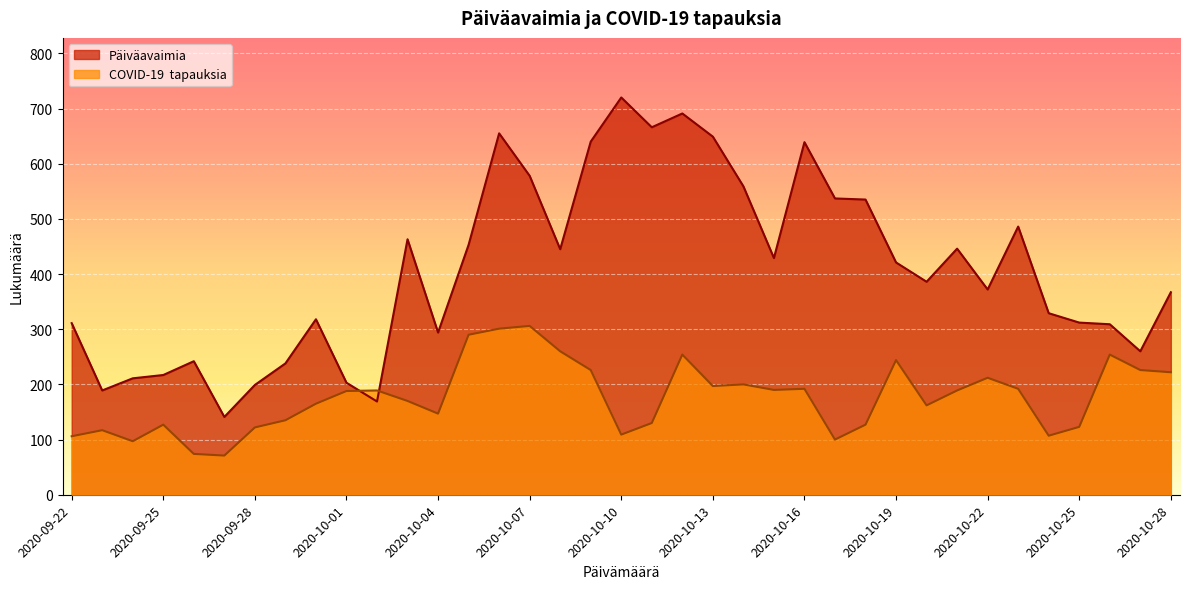

What position from the left is 2020-10-10?

19